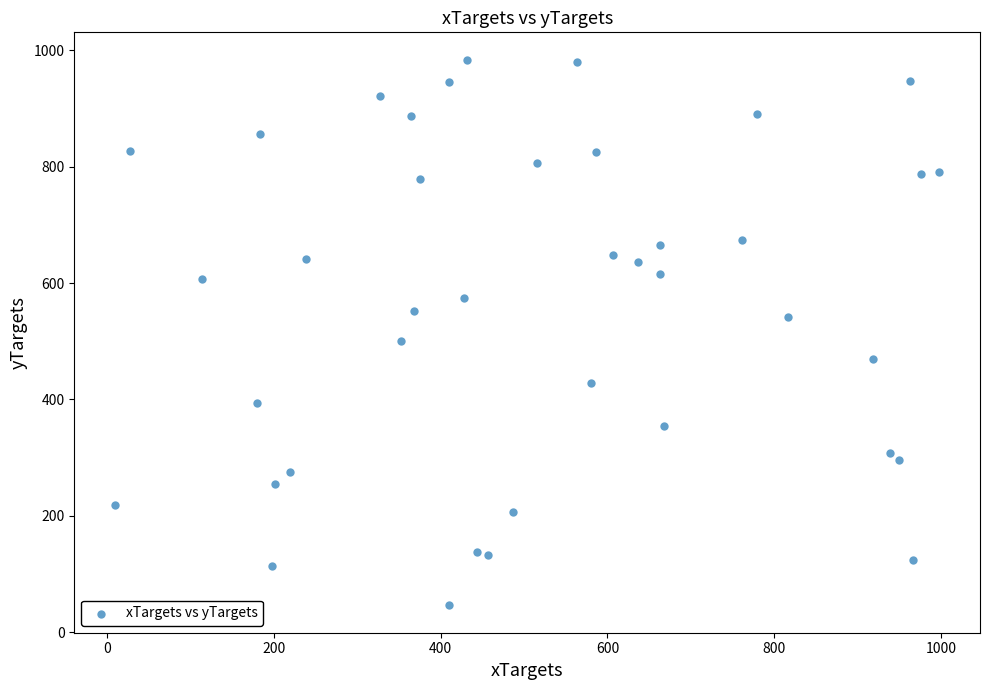

What is the range of Y values (max minus min)?

937.8